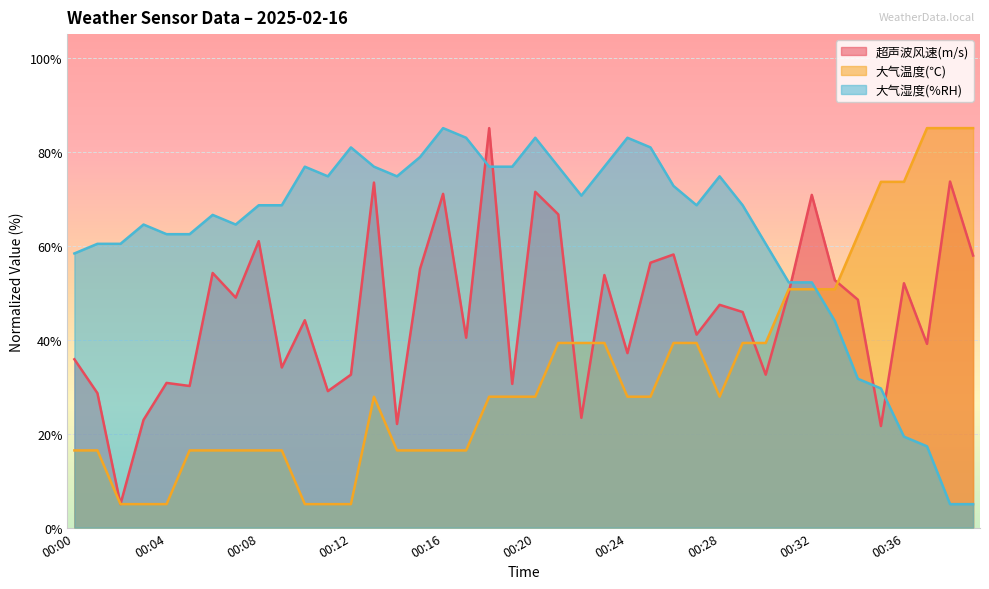

How many values in the 大气温度(℃) series exceed 27?

23